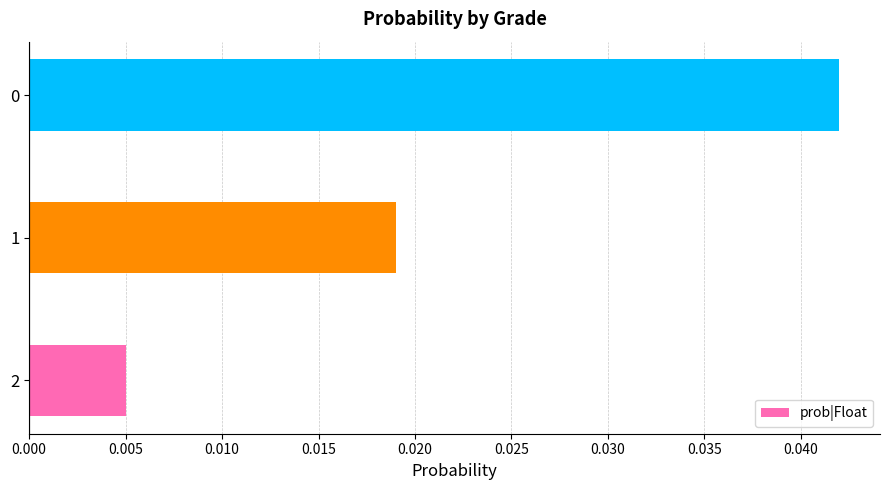

How many bars are there in total?

3